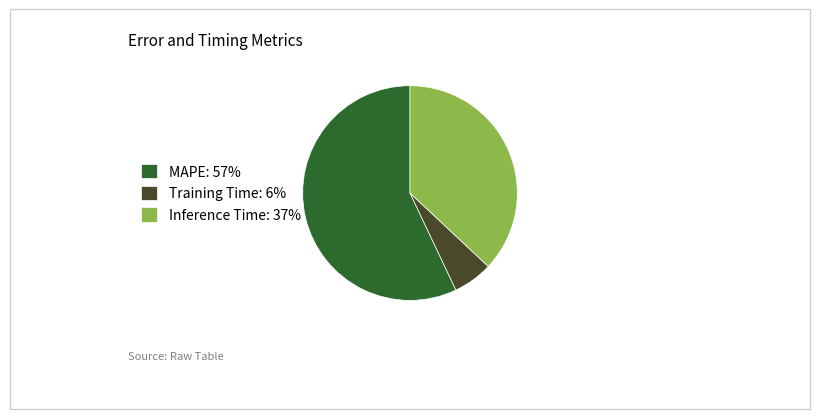

Between Inference Time and MAPE, which is larger?

MAPE